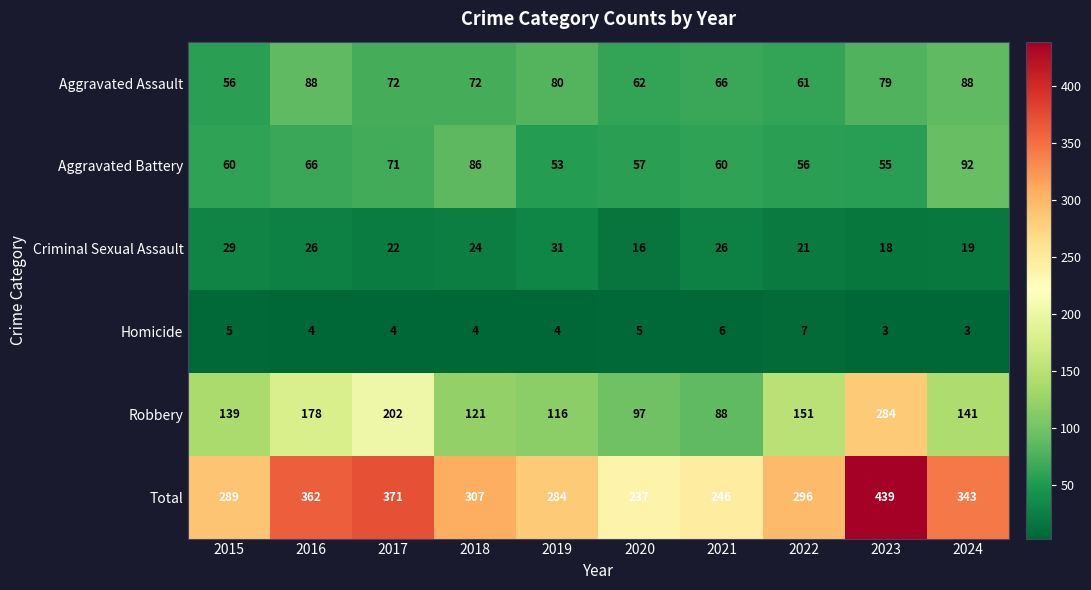

At which label does Homicide first exceed 4?

2015